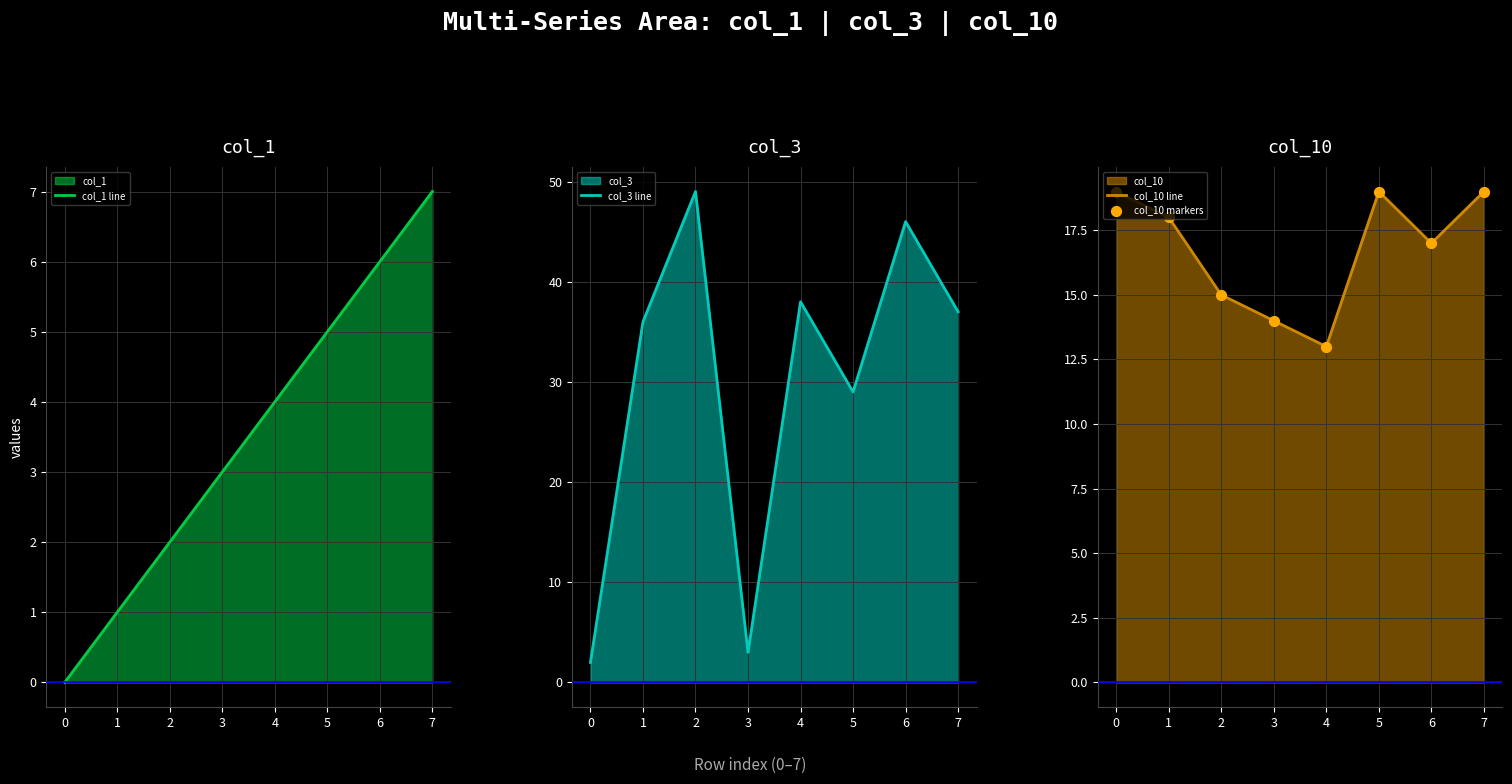

What is the highest value of the col_10 line series?

19